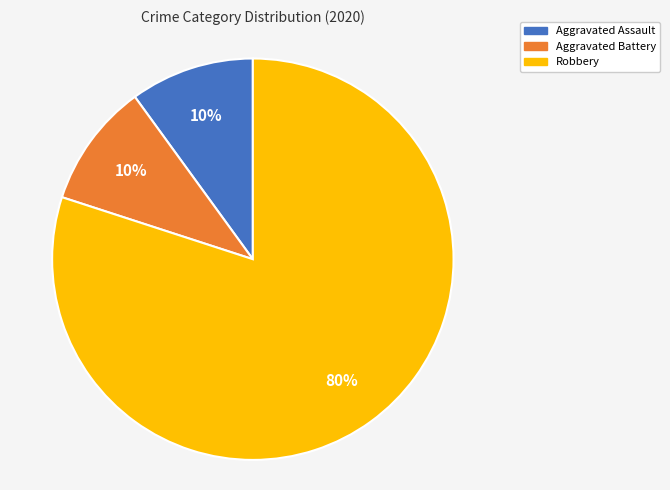

What percentage is the Aggravated Battery slice, to the nearest percent?

10%